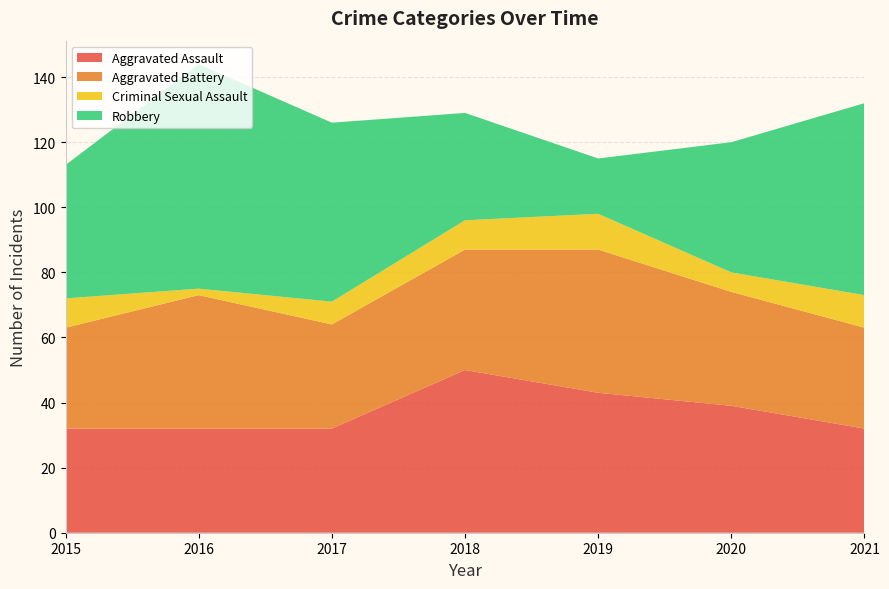

Reading right to left, transcribe all the data shown in this chart.

Aggravated Assault: 2021=32	2020=39	2019=43	2018=50	2017=32	2016=32	2015=32
Aggravated Battery: 2021=31	2020=35	2019=44	2018=37	2017=32	2016=41	2015=31
Criminal Sexual Assault: 2021=10	2020=6	2019=11	2018=9	2017=7	2016=2	2015=9
Robbery: 2021=59	2020=40	2019=17	2018=33	2017=55	2016=69	2015=41